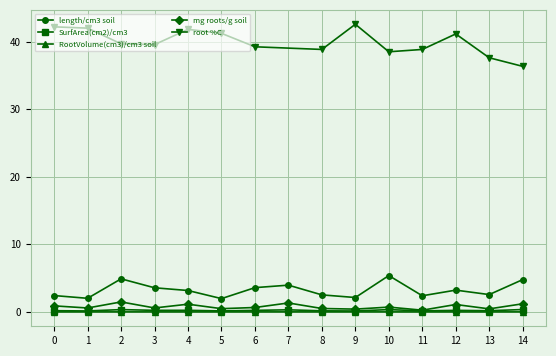

In mg roots/g soil, how many points are higher than both neighbors (excluding endpoints)?

5